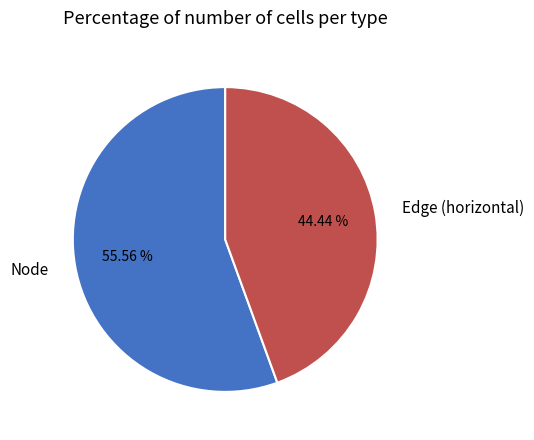

Which has a higher value, Node or Edge (horizontal)?

Node